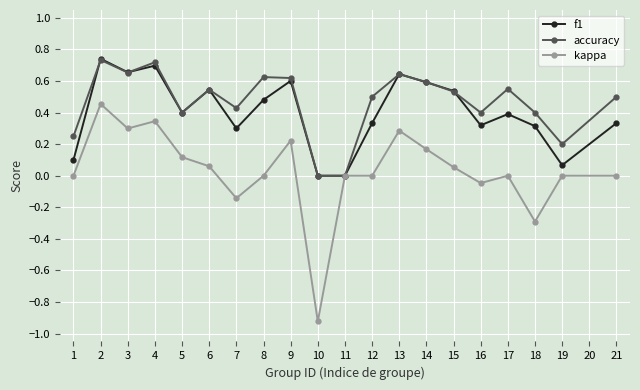

The accuracy series shows 0.1 at 6. True or false?

False